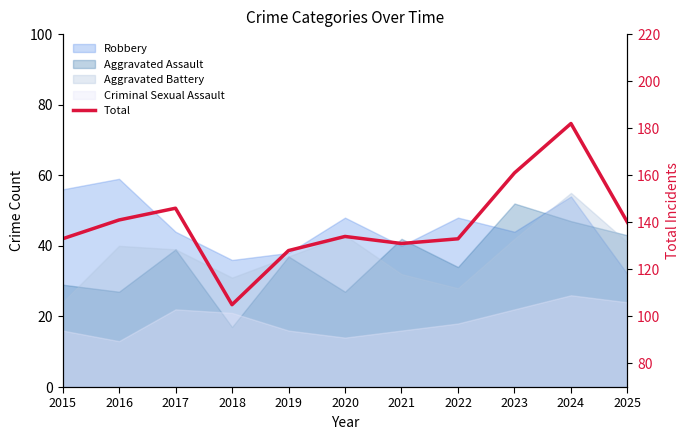

Rank the categories by value from lowest to highest.

2018, 2019, 2021, 2015, 2022, 2020, 2025, 2016, 2017, 2023, 2024